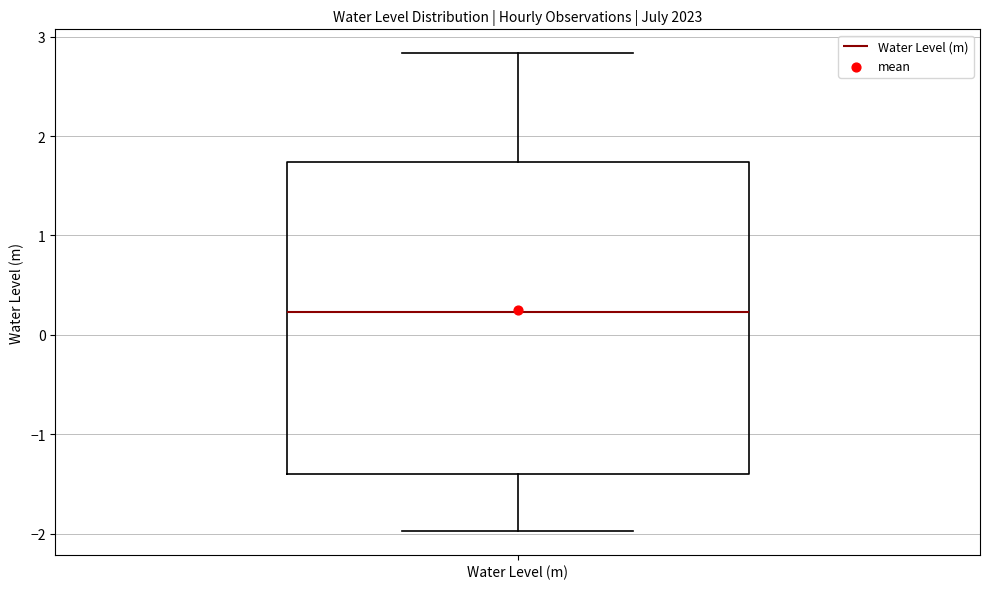

Transcribe this box plot: give where the median line is, the range the box spans, and where the two whiskers end, as read against the y-axis. The values are not printed on the chart, so give them approximately, as read against the axis.

median 0.2, box -1.4 to 1.7, whiskers -2.0 to 2.8